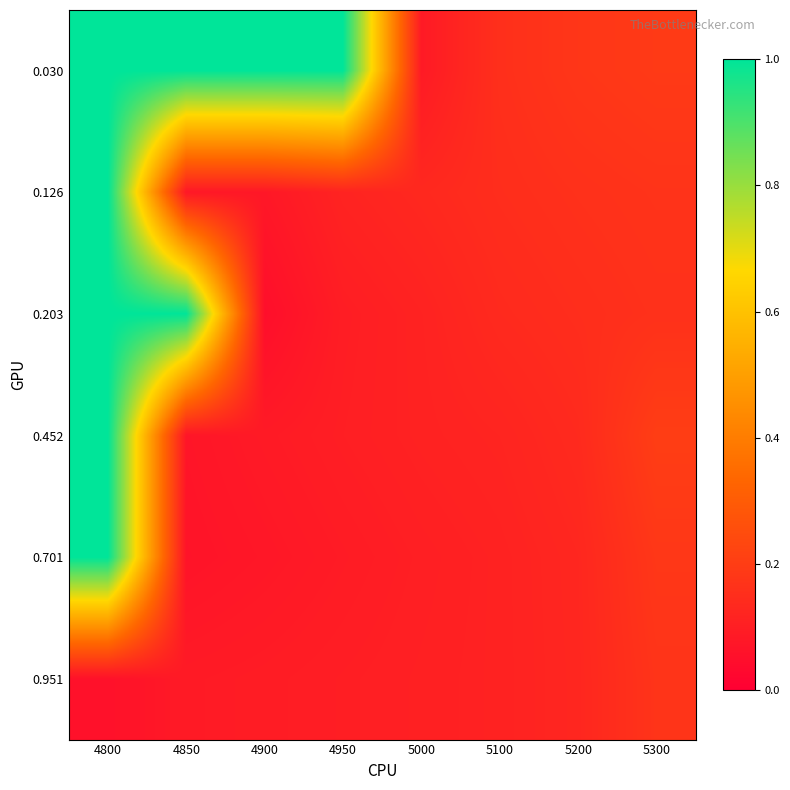

At which category is the sum across all series the highest?

4800